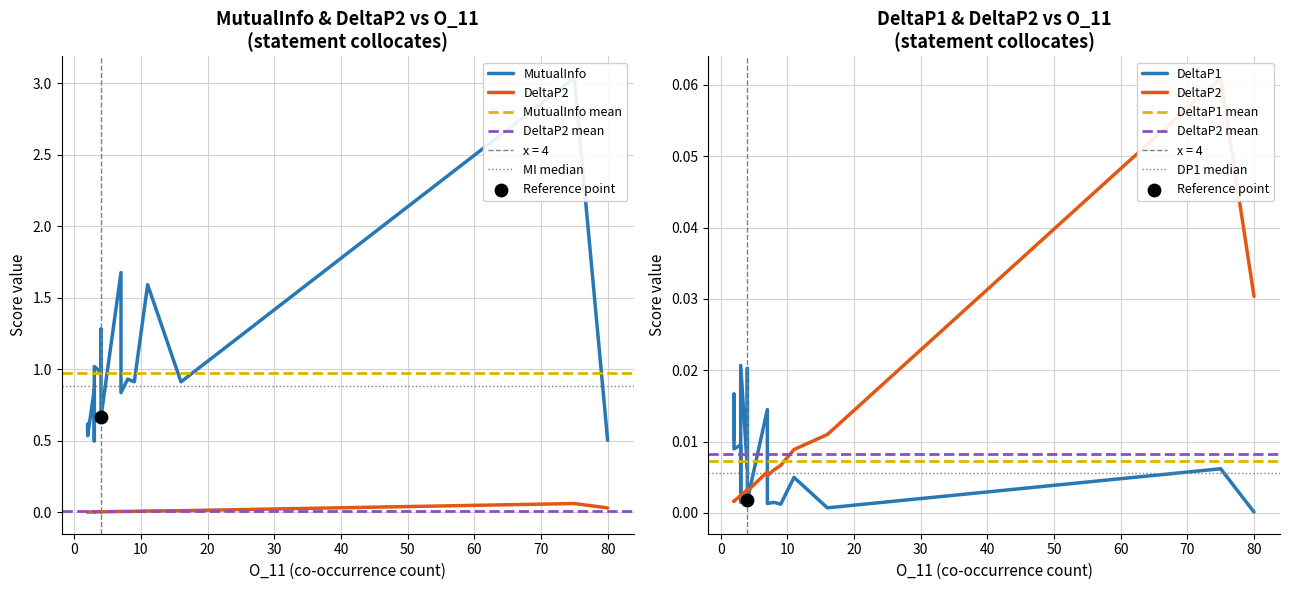

Which series has the largest total across all categories?

MutualInfo